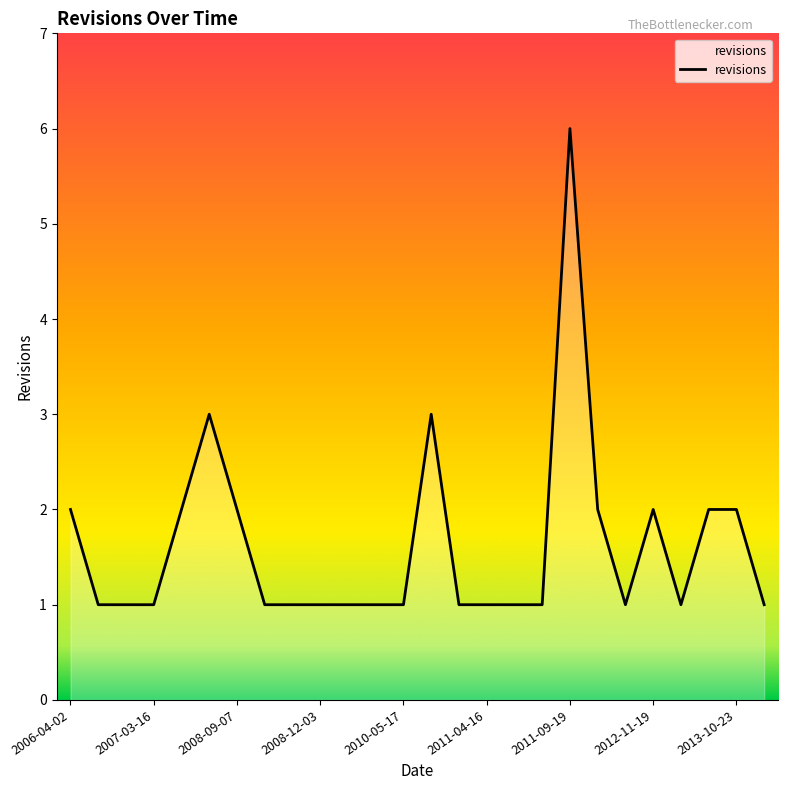

What is the difference between the maximum and minimum values?

5